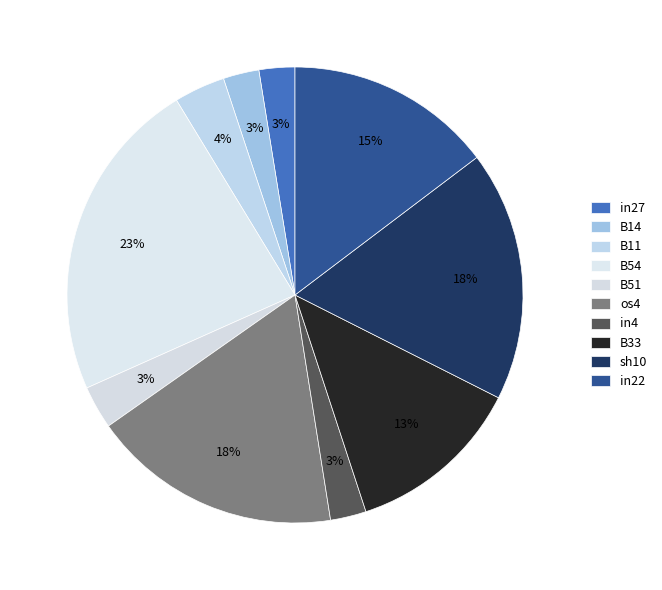

Is os4 the majority of the pie?

No